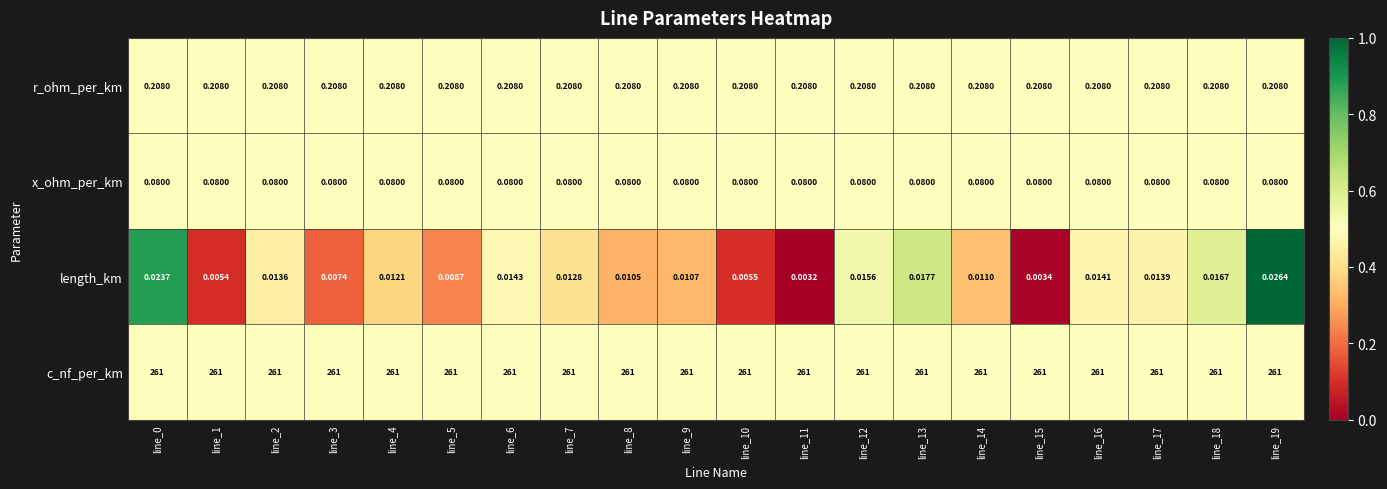

List the series in order of their peak value, highest first.

c_nf_per_km, r_ohm_per_km, x_ohm_per_km, length_km